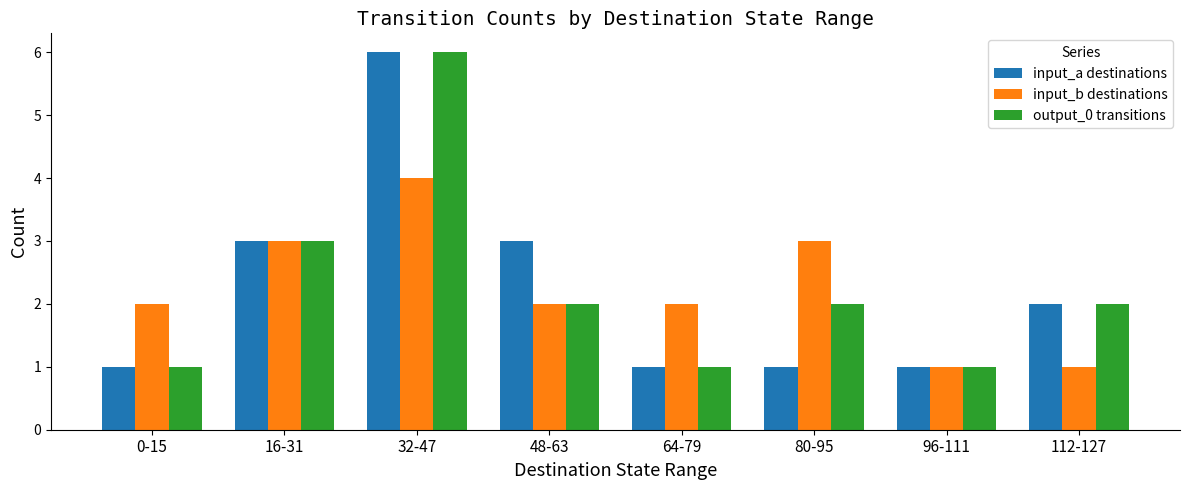

The value of input_b destinations at 80-95 is 5. True or false?

False